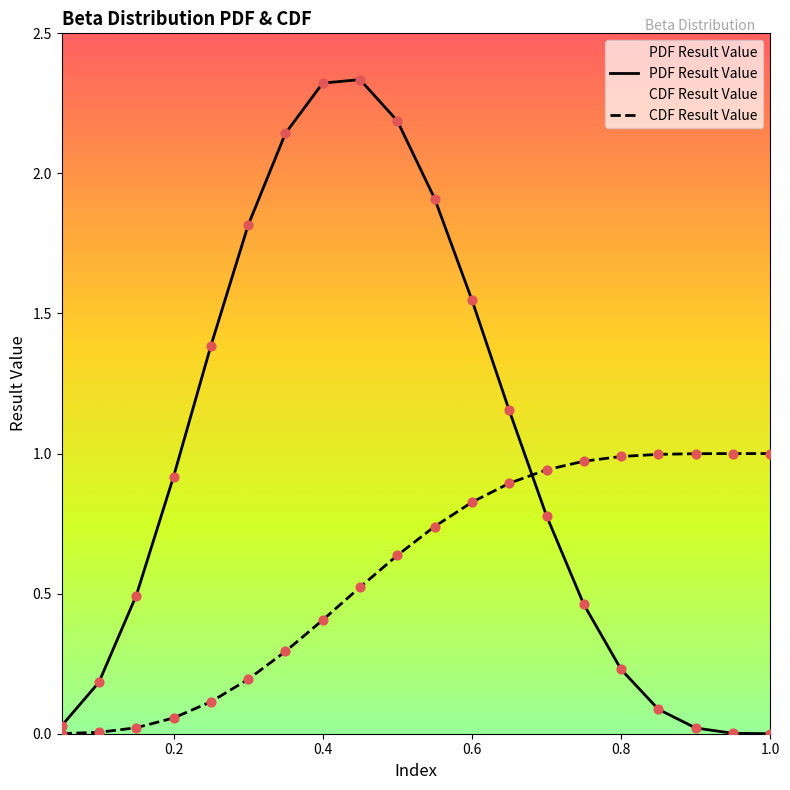

What are all the series names shown in the legend?

PDF Result Value, CDF Result Value